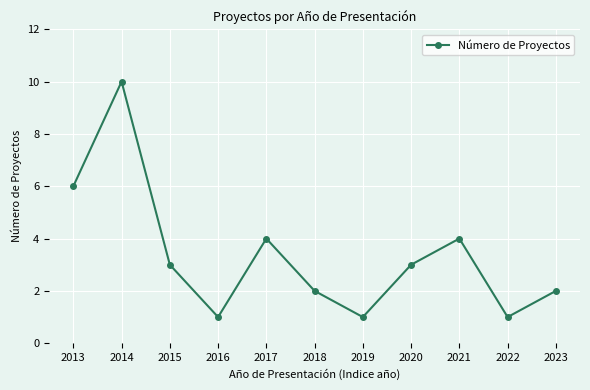

What is the difference between the maximum and minimum values?

9